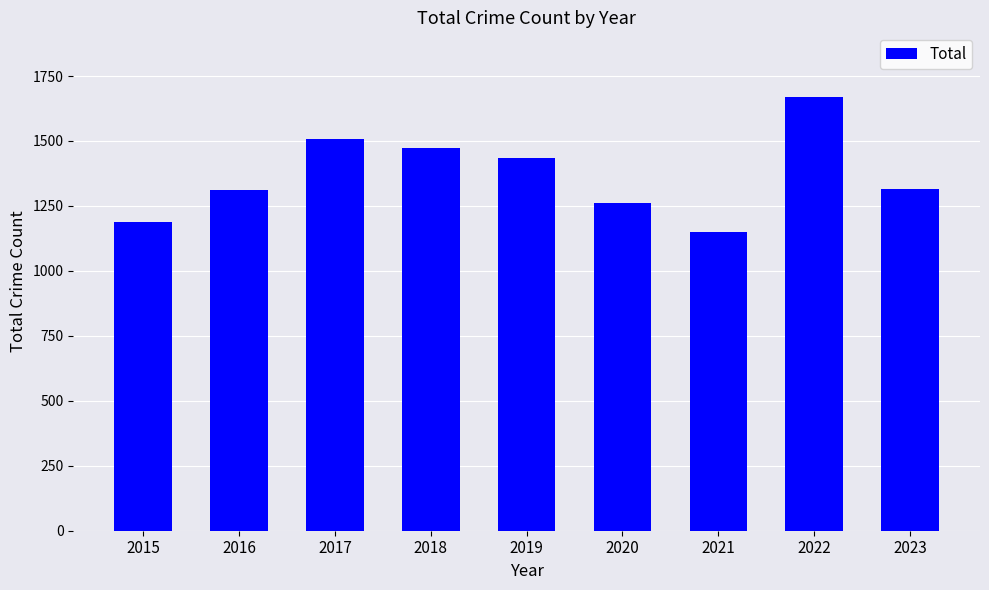

The value at 2016 is 2101. True or false?

False